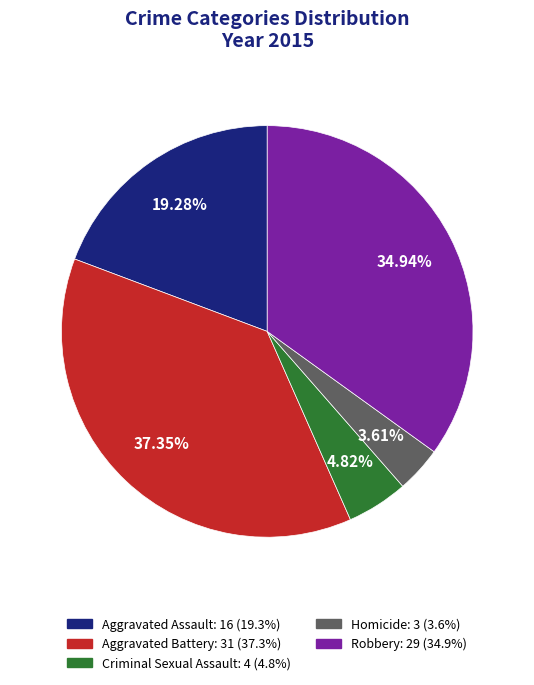

Between Criminal Sexual Assault and Robbery, which is larger?

Robbery